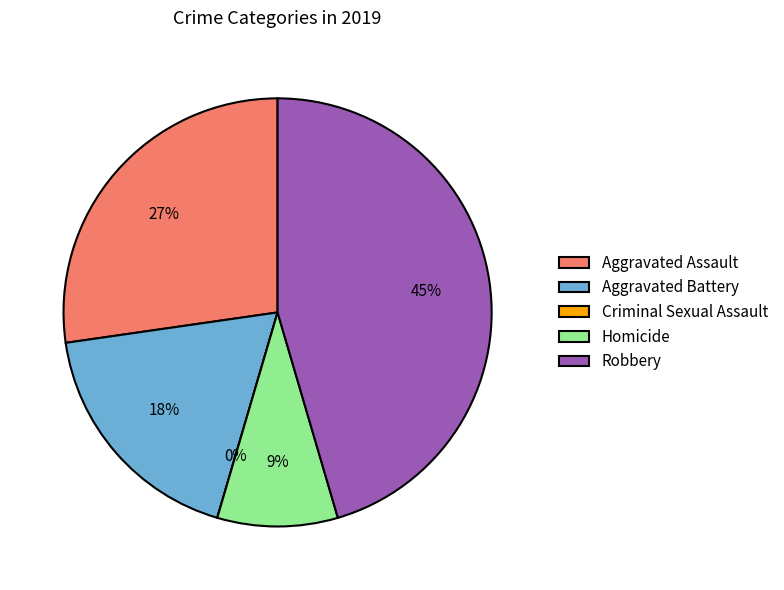

Is Aggravated Battery the majority of the pie?

No